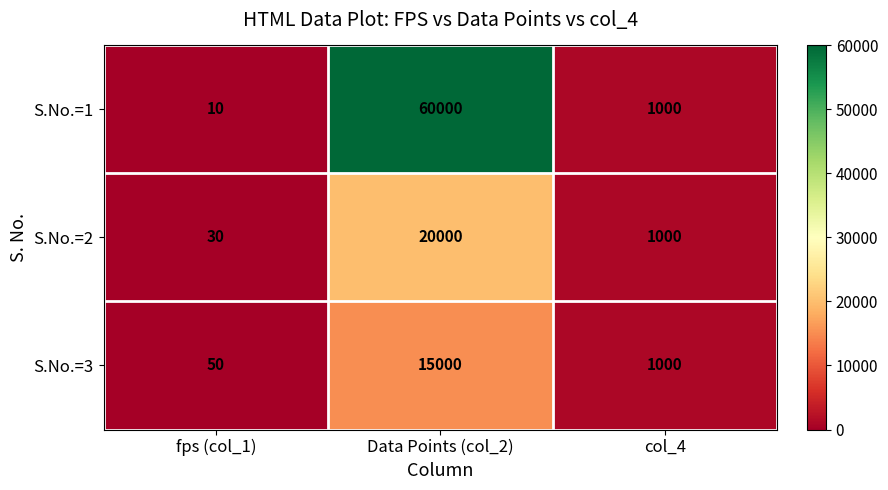

Which series changed the most between fps (col_1) and col_4?

S.No.=1